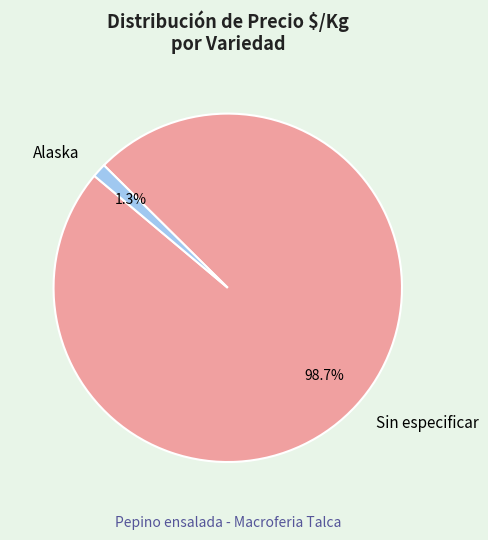

Which slice is the largest?

Sin especificar